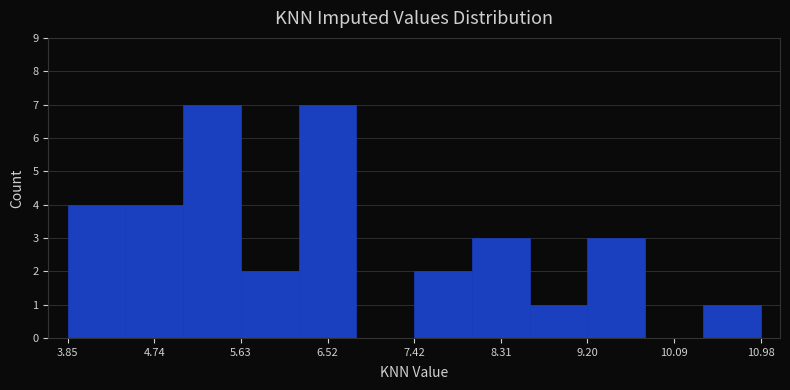

Reading left to right, transcribe this chart: for each bar, give the range it covers on the x-axis and its height. Neither the bar edges nor the heights are printed on the chart, so give them approximately, as read against the axes.

3.9 to 4.4: 4
4.4 to 5.0: 4
5.0 to 5.6: 7
5.6 to 6.2: 2
6.2 to 6.8: 7
6.8 to 7.4: 0
7.4 to 8.0: 2
8.0 to 8.6: 3
8.6 to 9.2: 1
9.2 to 9.8: 3
9.8 to 10.4: 0
10.4 to 11.0: 1